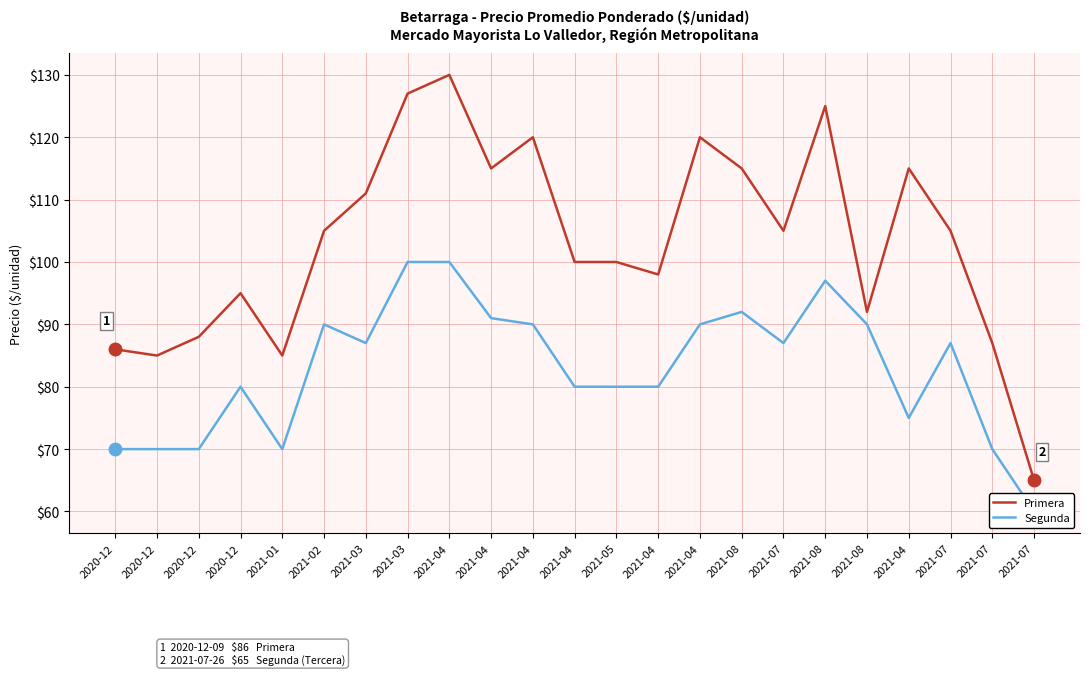

Which category has the highest value in the Primera series?

2021-04